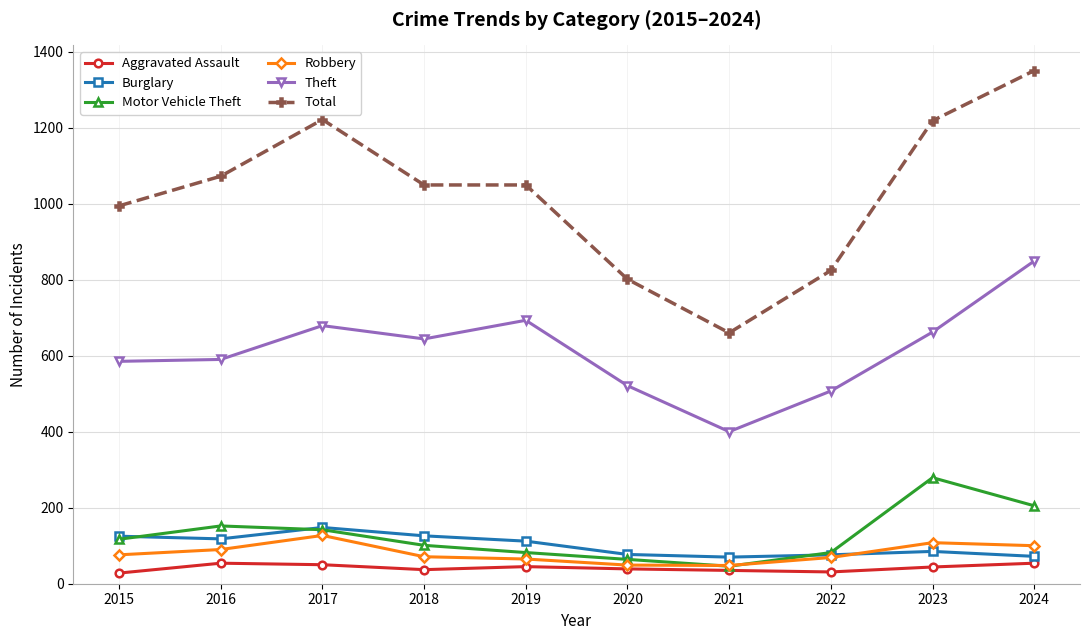

True or false: Total has more than 2 interior local peaks.

False